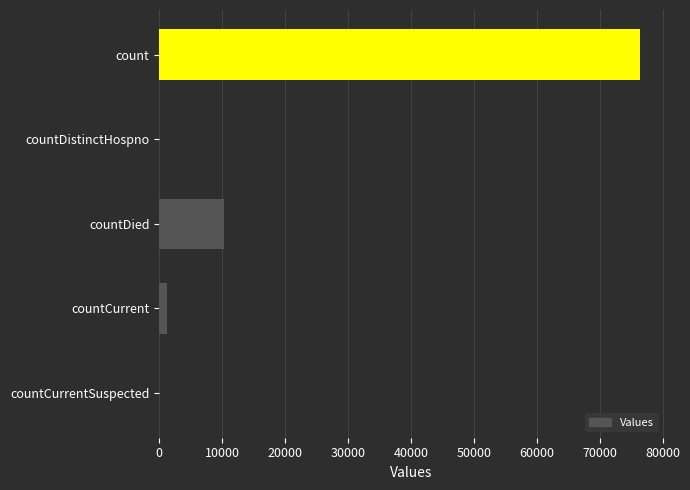

Between countDied and countDistinctHospno, which is larger?

countDied